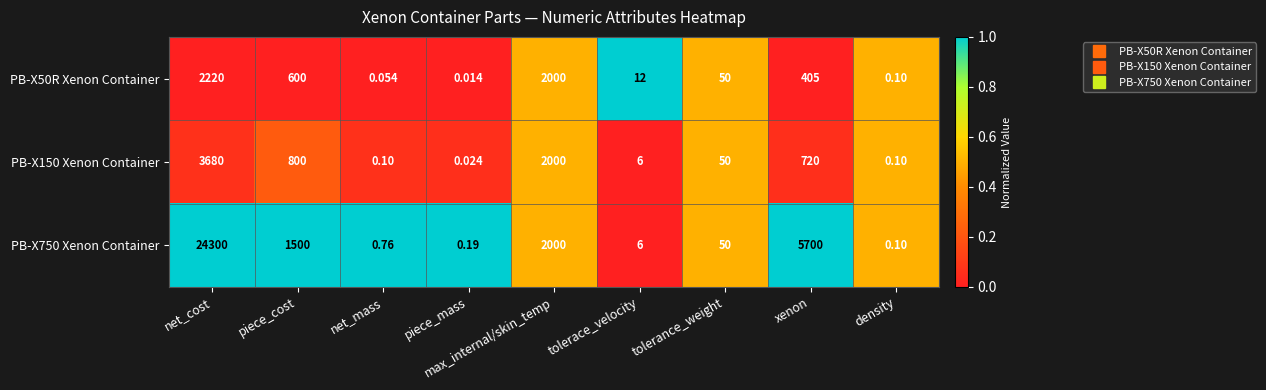

List the series in order of their peak value, lowest first.

PB-X50R Xenon Container, PB-X150 Xenon Container, PB-X750 Xenon Container